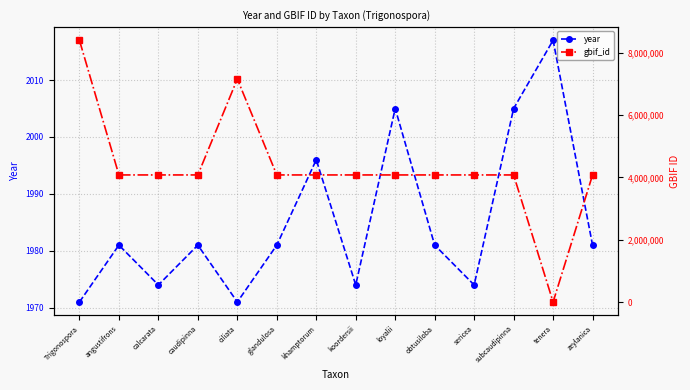

What is the difference between the gbif_id values at angustifrons and sericea?

121